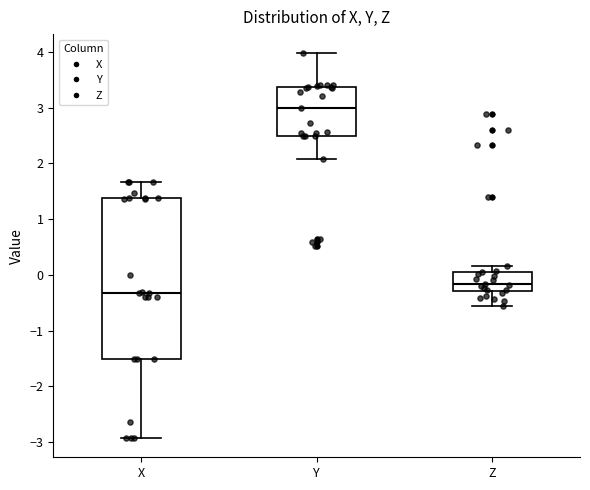

Which box is the tallest, from its lower edge to its upper edge?

X